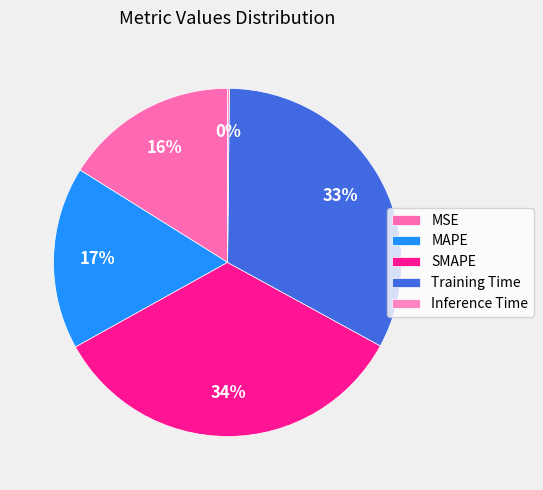

Rank the categories by value from lowest to highest.

Inference Time, MSE, MAPE, Training Time, SMAPE